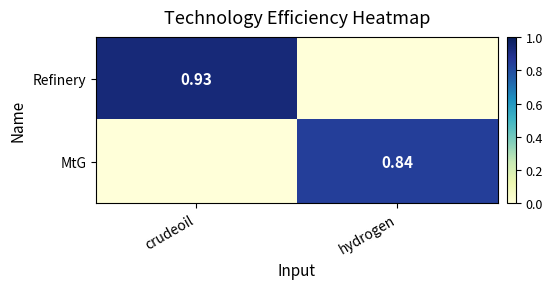

Which series has the widest spread of values?

Refinery